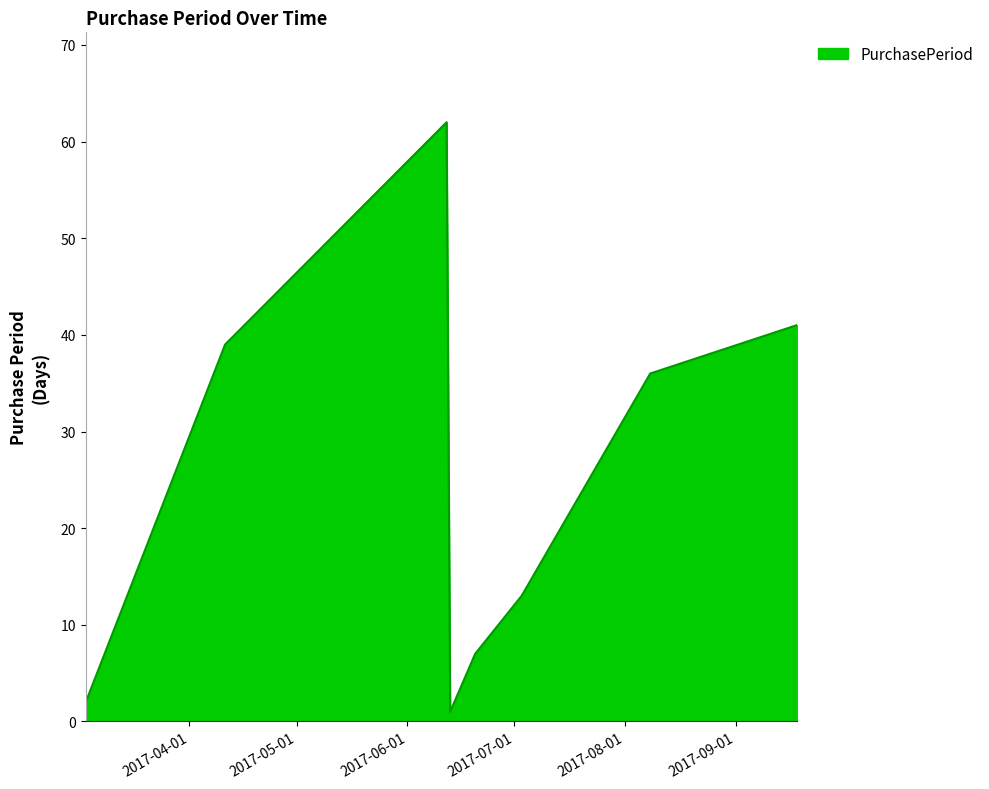

How many series are shown in this chart?

1